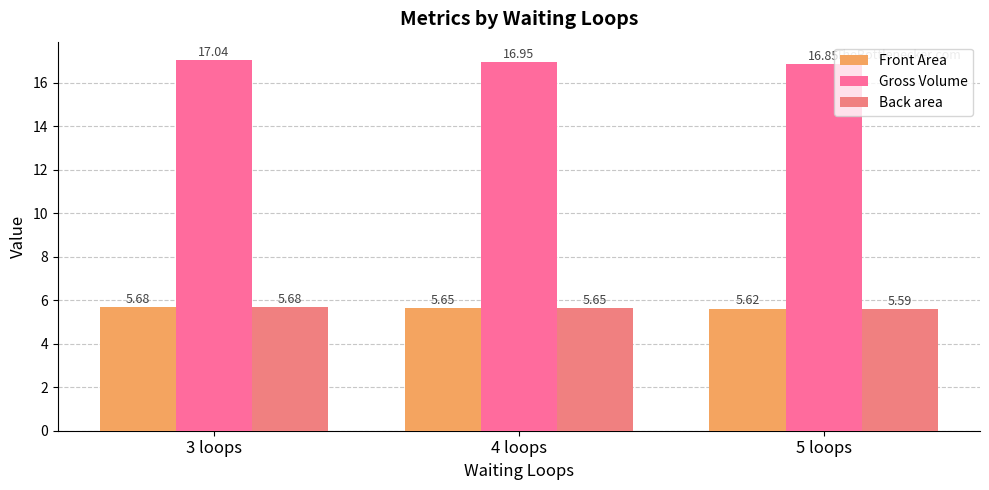

How many bars are there in each group?

3